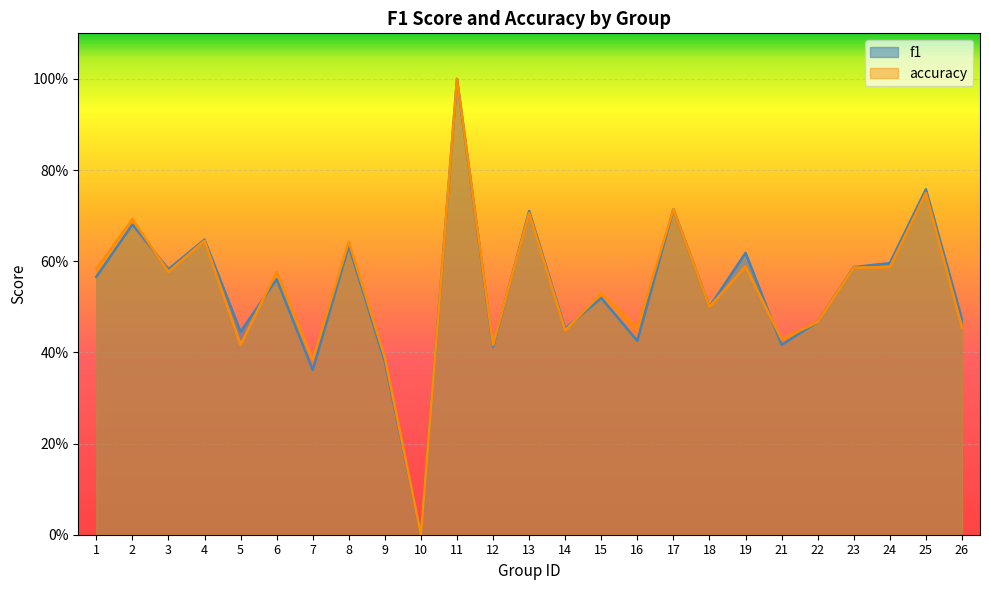

True or false: f1 and accuracy intersect in this chart.

True